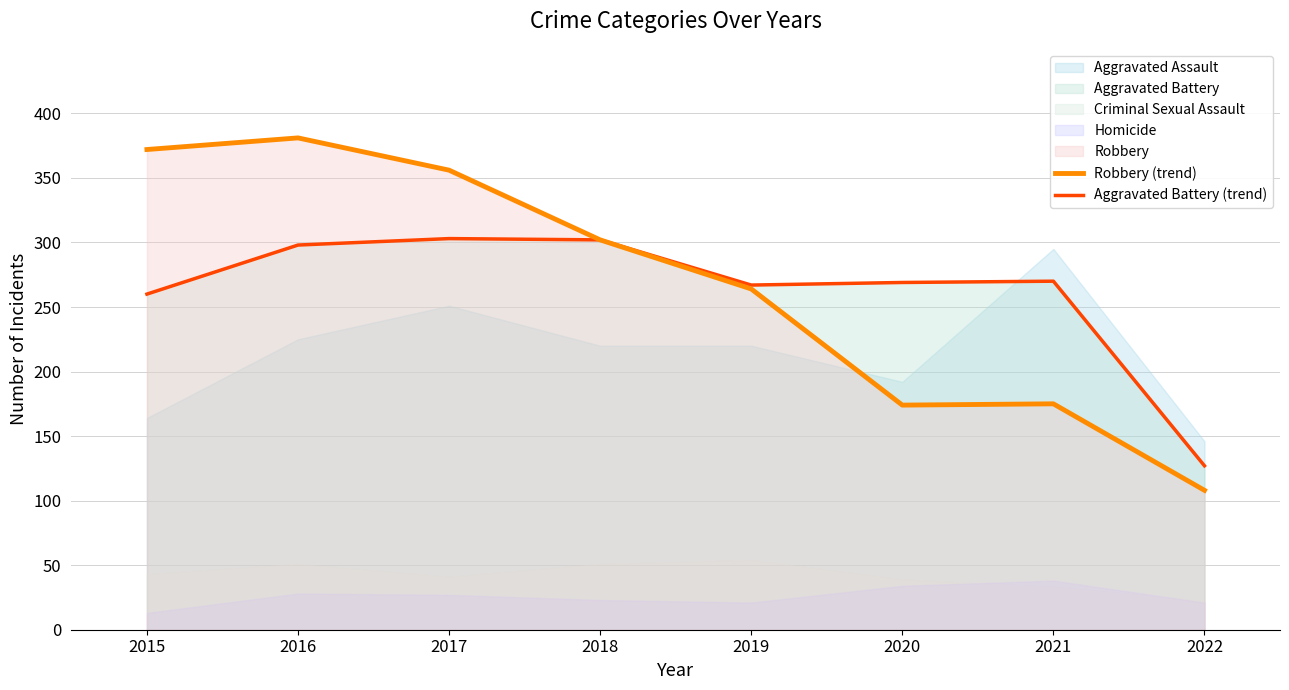

Is the value of Robbery (trend) at 2022 greater than the value of Aggravated Battery (trend) at 2021?

No